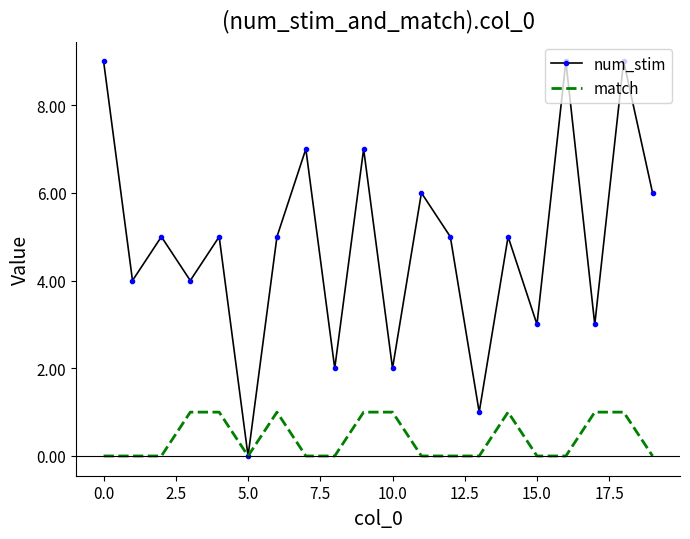

Which series has the widest spread of values?

num_stim